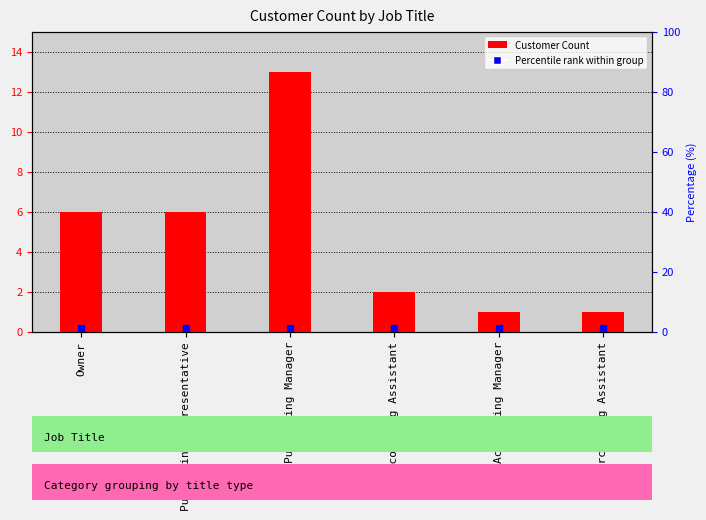

What is the smallest value displayed?

1